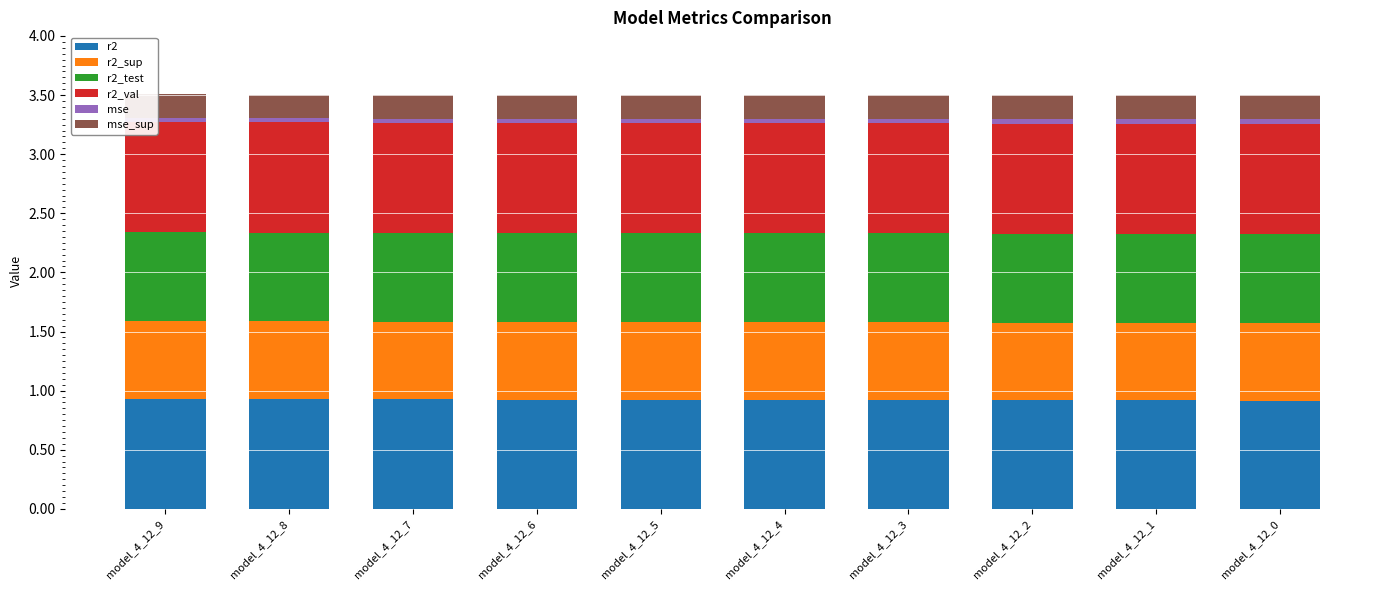

True or false: r2 has a value of 0.9 at model_4_12_1.

True